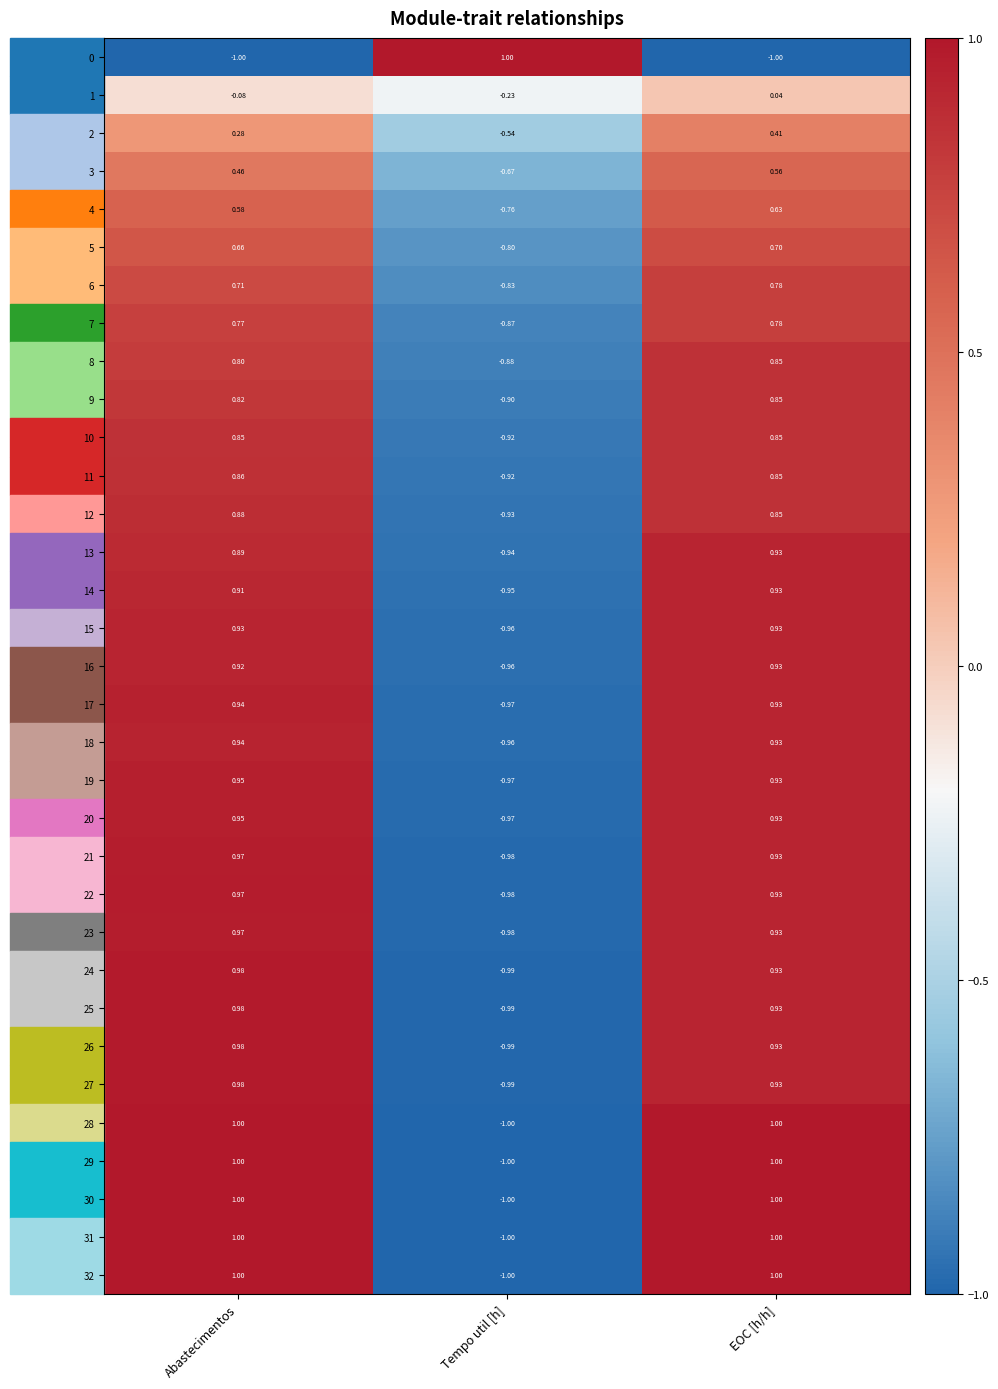

Which category has the lowest value in the 3 series?

Tempo util [h]